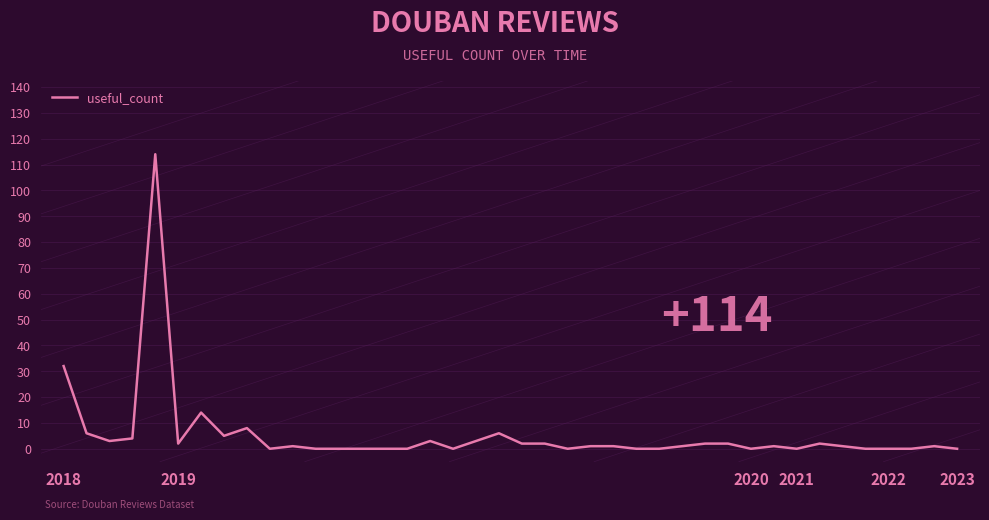

What is the difference between the maximum and minimum values?

114